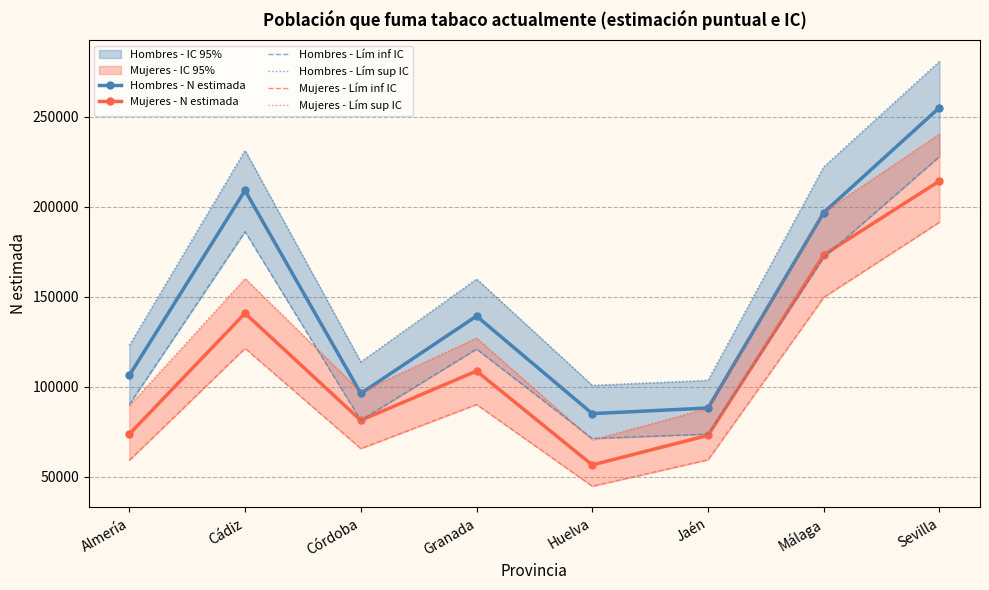

At which label is Hombres - Lím sup IC closest to 190797?

Granada